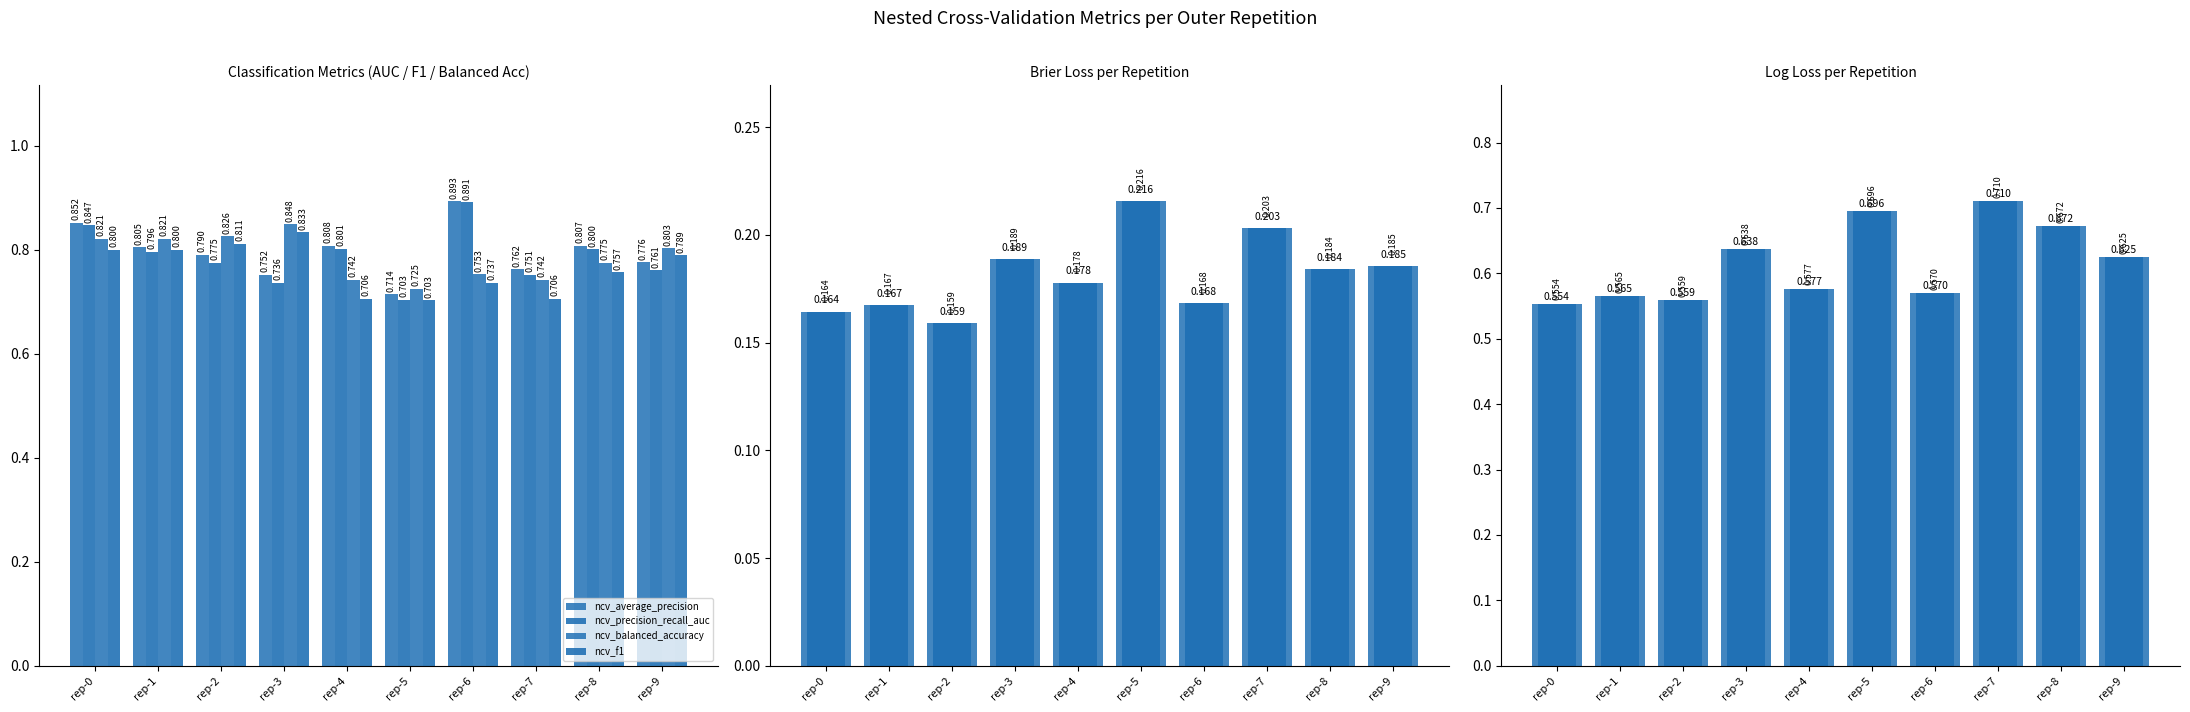

What value does the ncv_precision_recall_auc series have at rep-6?

0.9